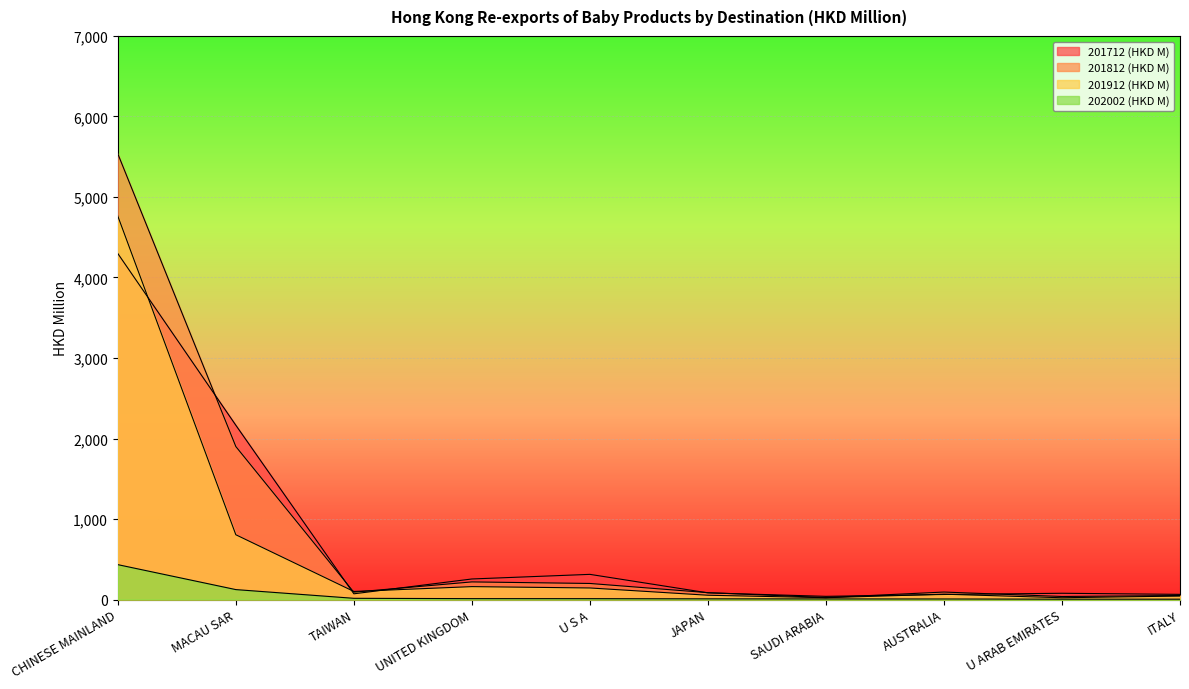

Count the number of categories in the chart.

10